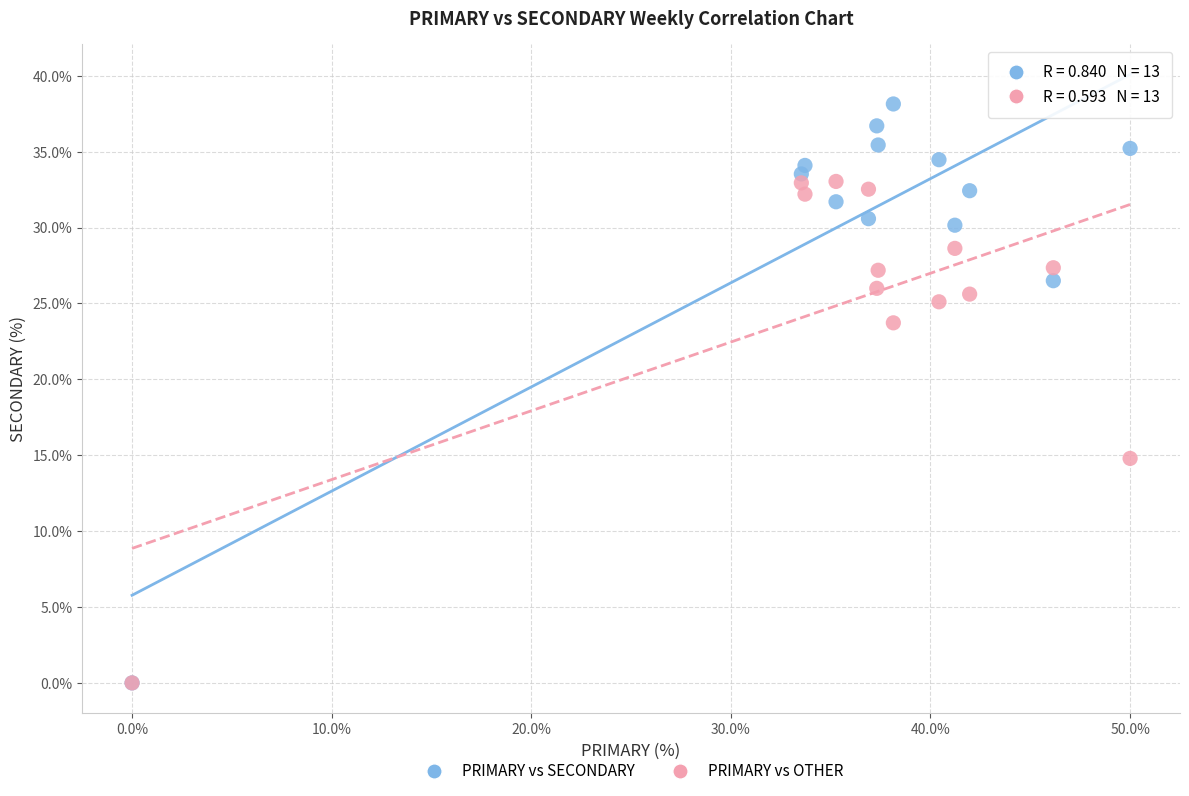

Which series has the largest Y range (max minus min)?

PRIMARY vs SECONDARY